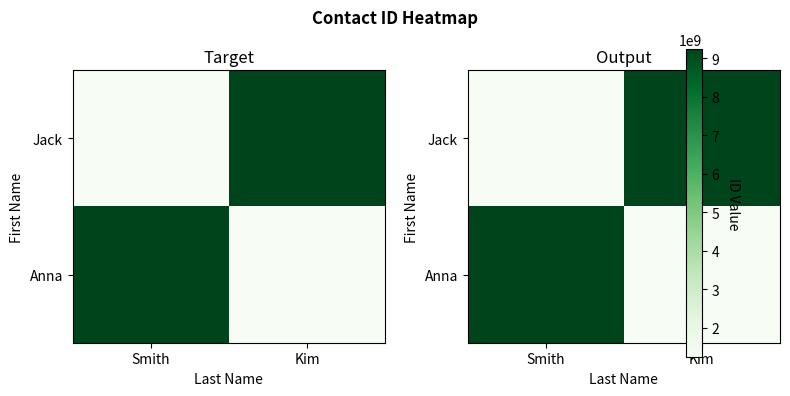

Is the value of Jack at Kim greater than the value of Anna at Smith?

No